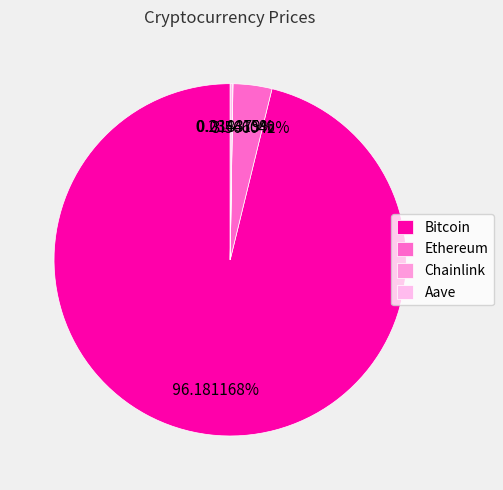

Do Aave and Ethereum together represent more than half of the pie?

No